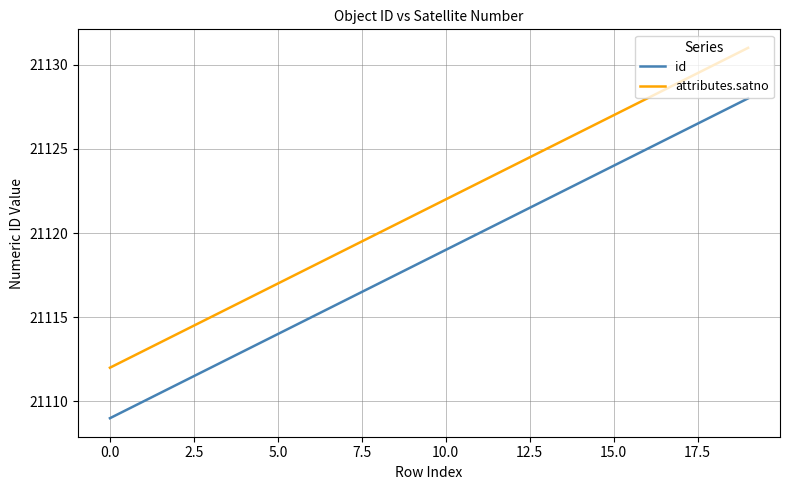

Count the number of data series in this chart.

2